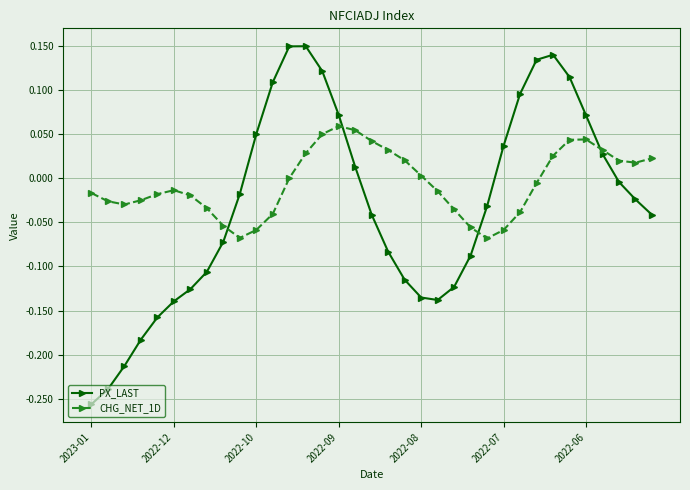

In PX_LAST, how many points are higher than both neighbors (excluding endpoints)?

2